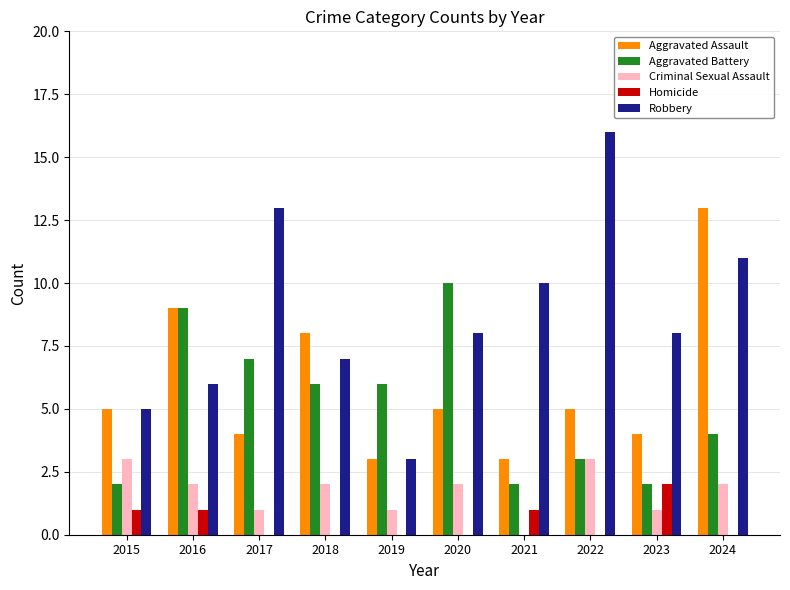

At which label does Robbery first exceed 8?

2017